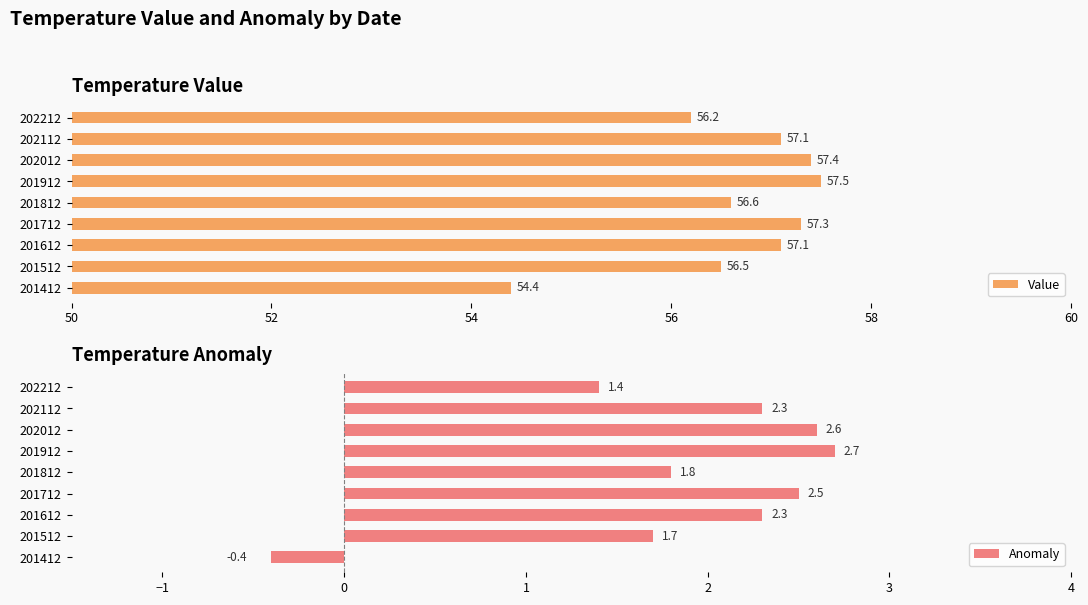

Which category has the lowest value in the Value series?

201412